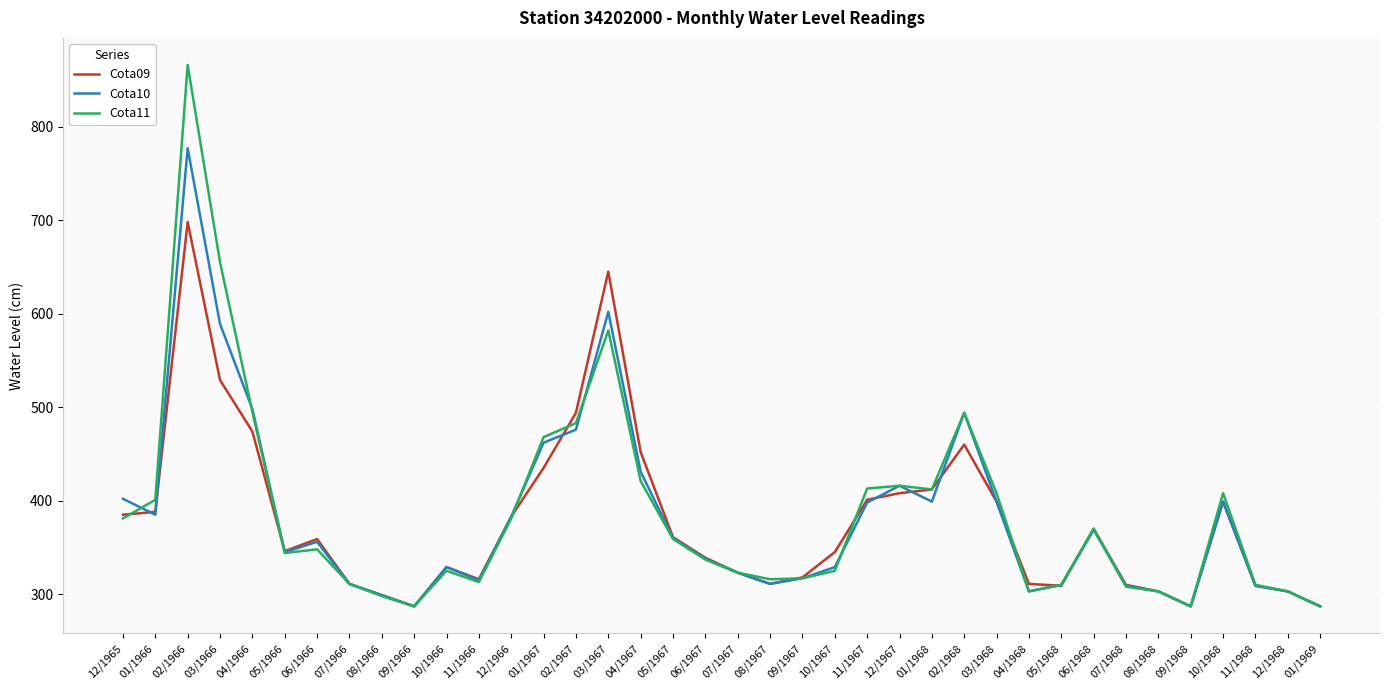

Is the value of Cota10 at 12/1968 greater than the value of Cota09 at 06/1966?

No